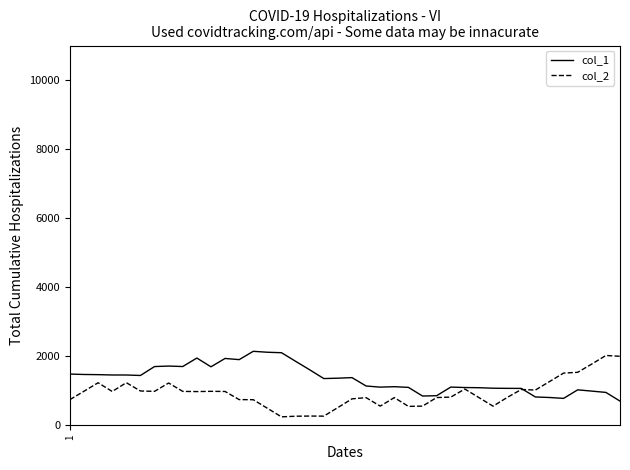

How many values in the col_1 series are below 1362?

20